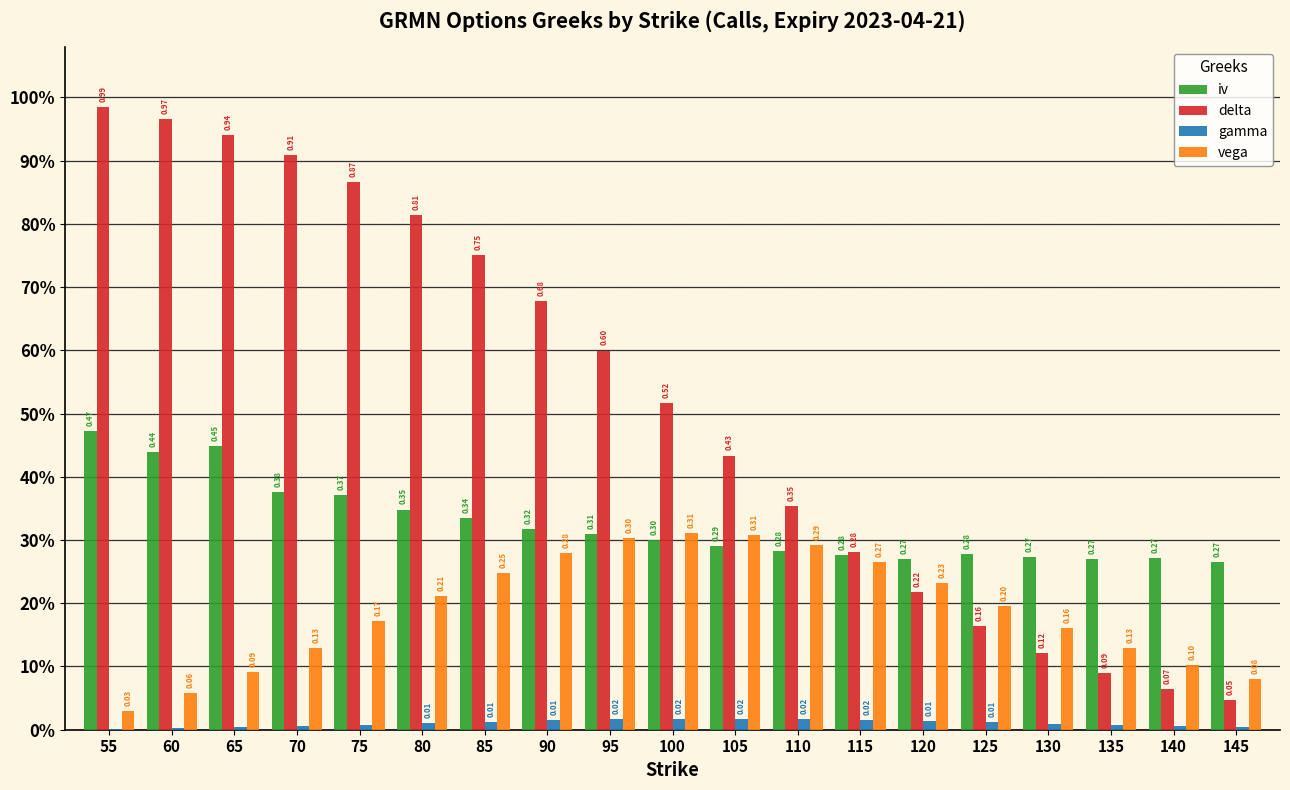

Are the bars horizontal?

No